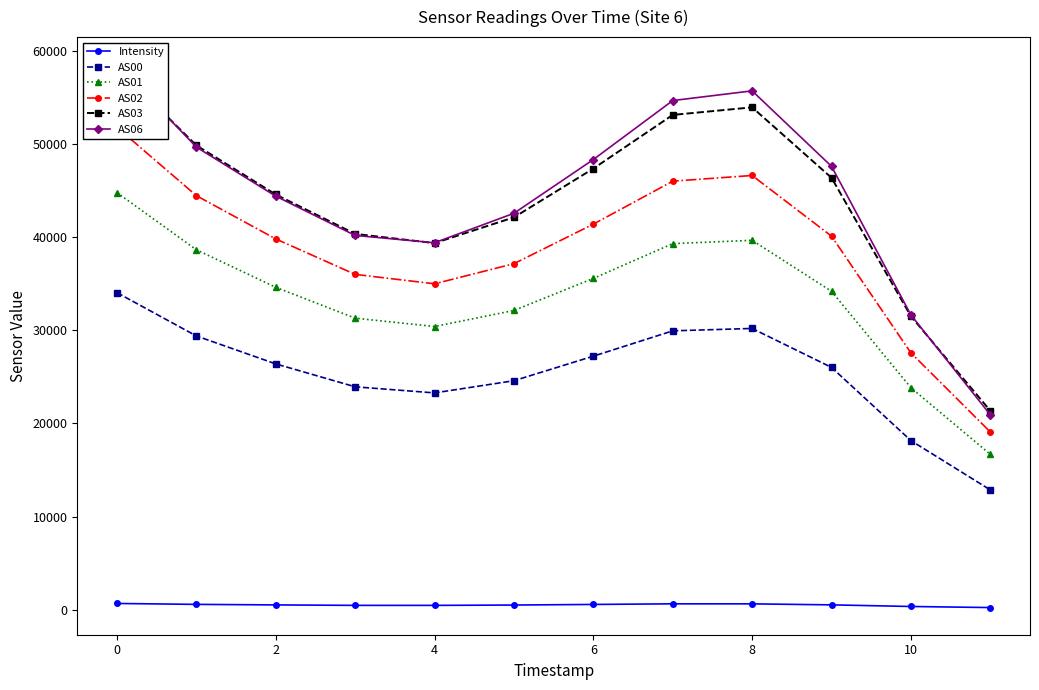

What value does the Intensity series have at 10?

365.0